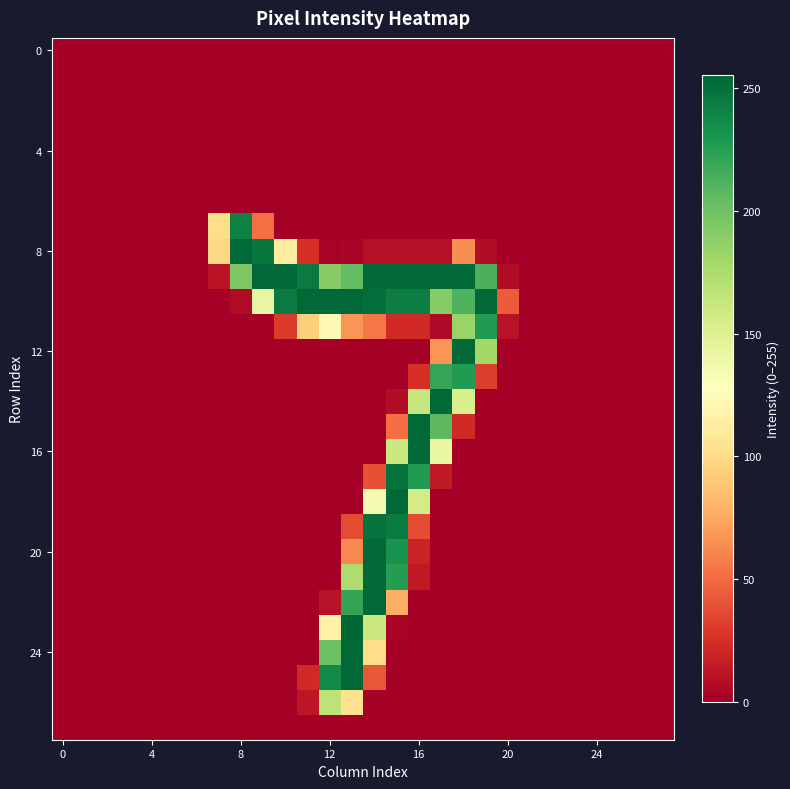

At how many categories does at least one series exceed 190?

12